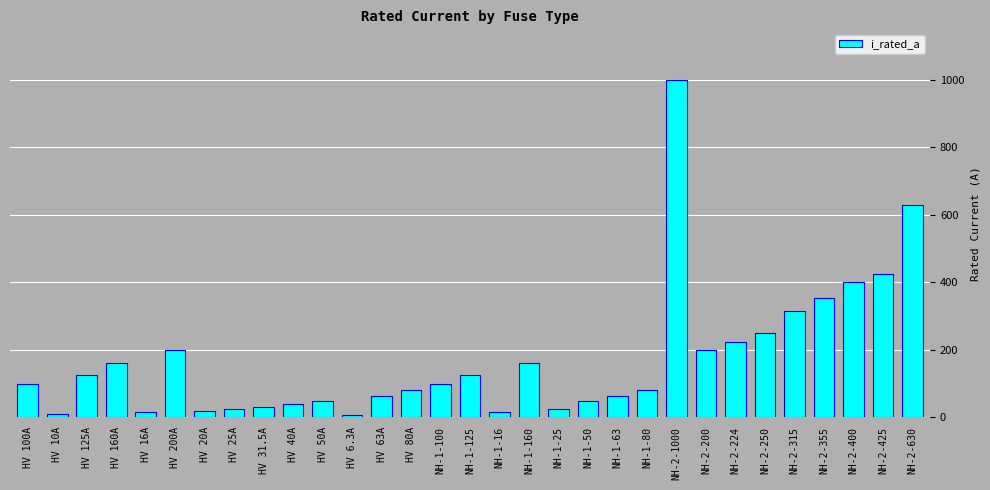

What is the difference between the values at NH-2-630 and NH-1-125?

505.0